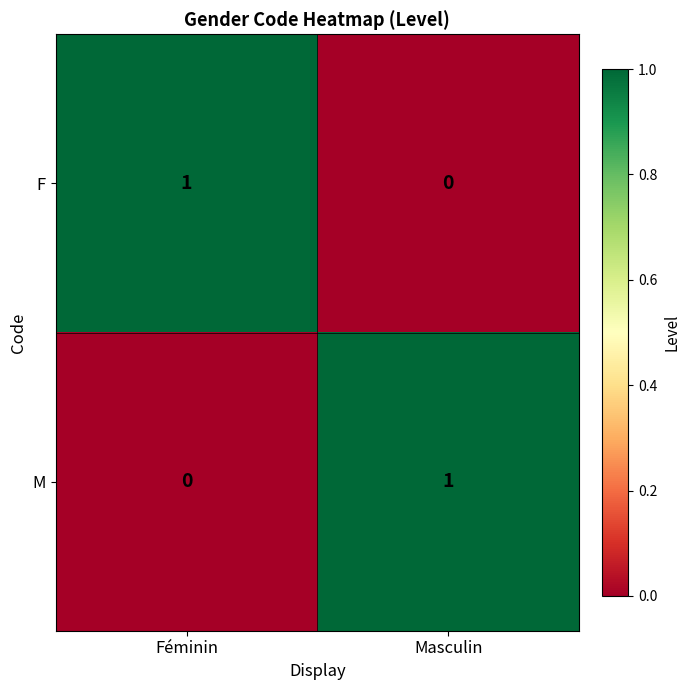

The F series shows 0 at Féminin. True or false?

False